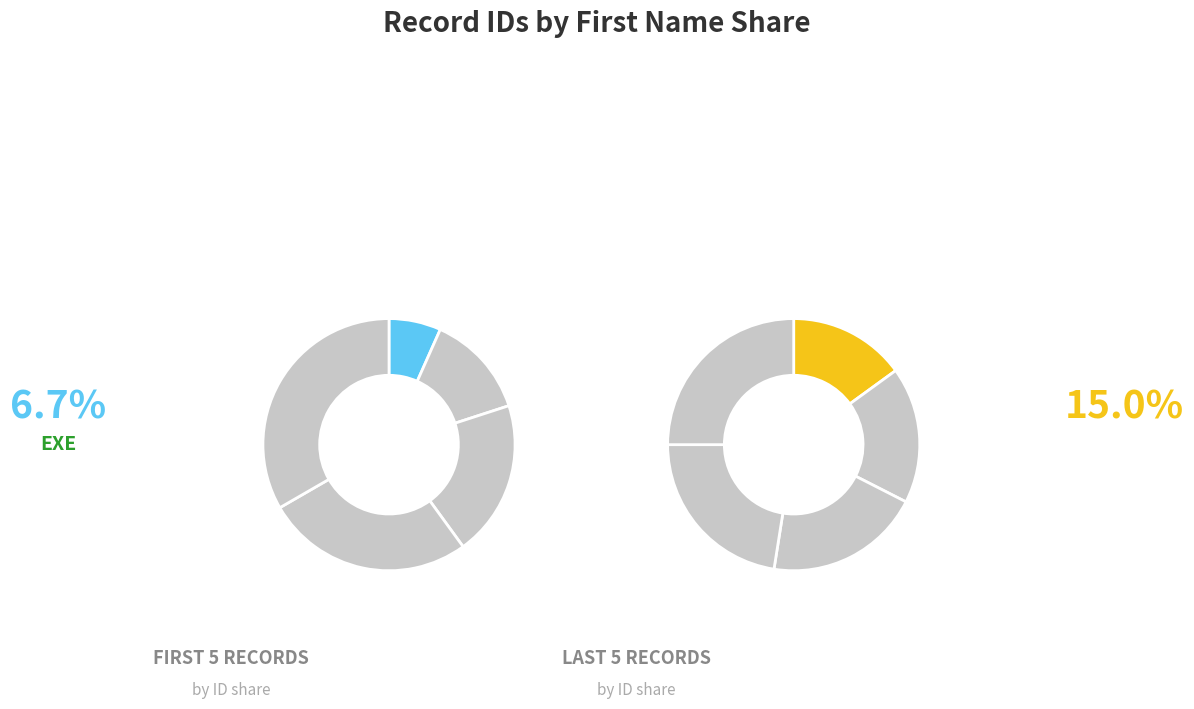

Which slice is the smallest?

EXE